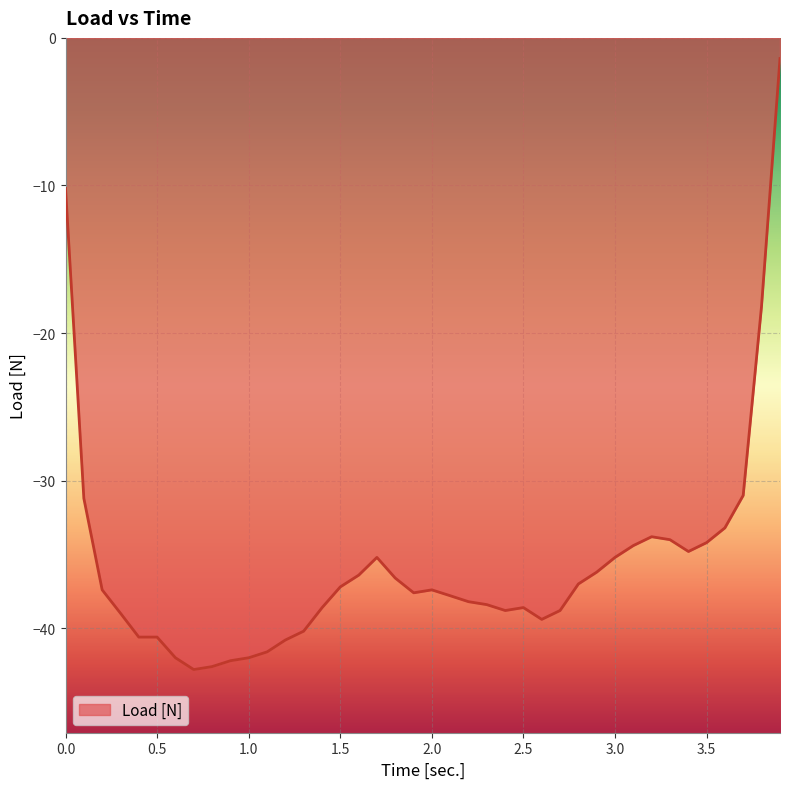

What is the maximum value shown in the chart?

-1.4